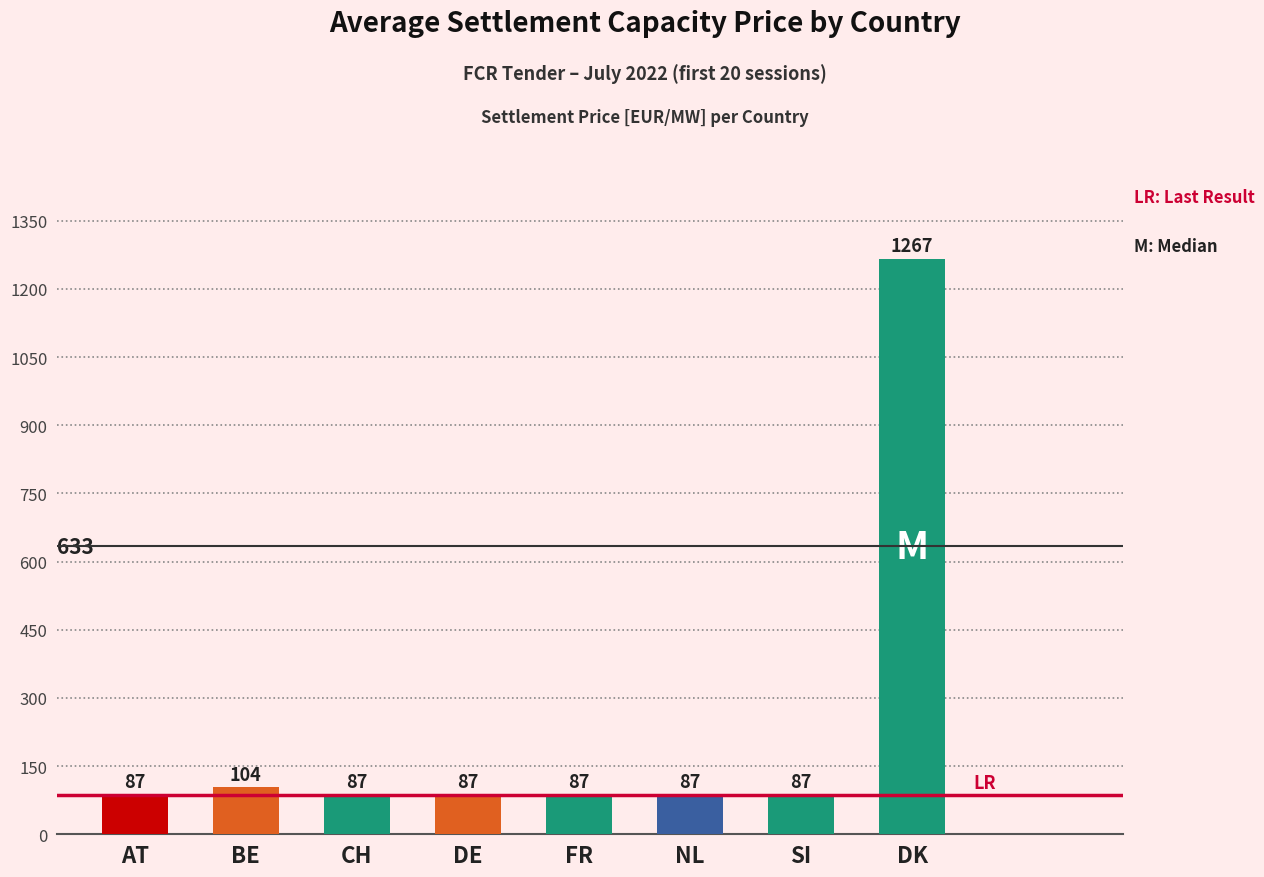

What position from the right is DE?

5